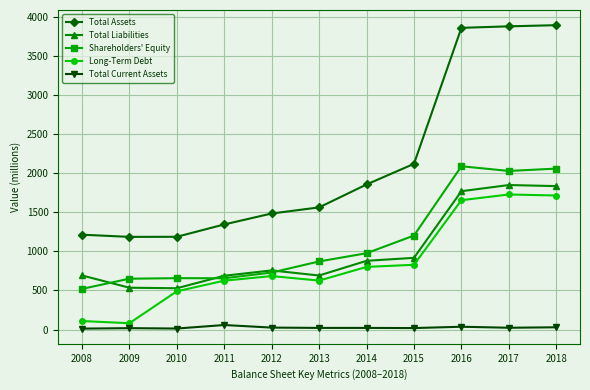

True or false: Total Current Assets and Total Assets cross at least once.

False